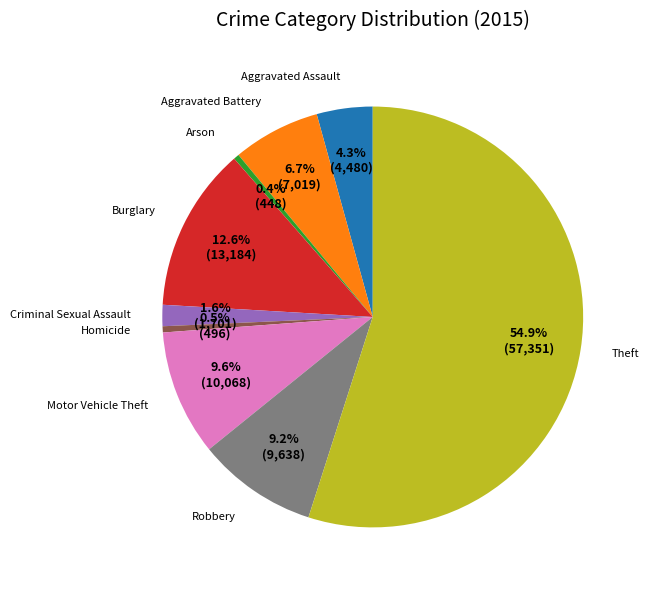

Approximately how many times larger is the value at Aggravated Assault compared to Motor Vehicle Theft?

0.4